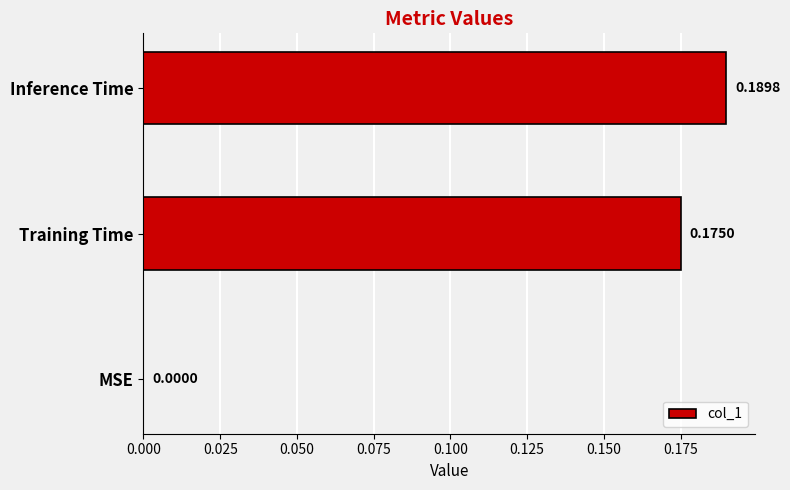

What is the change in value from MSE to Inference Time?

+0.2